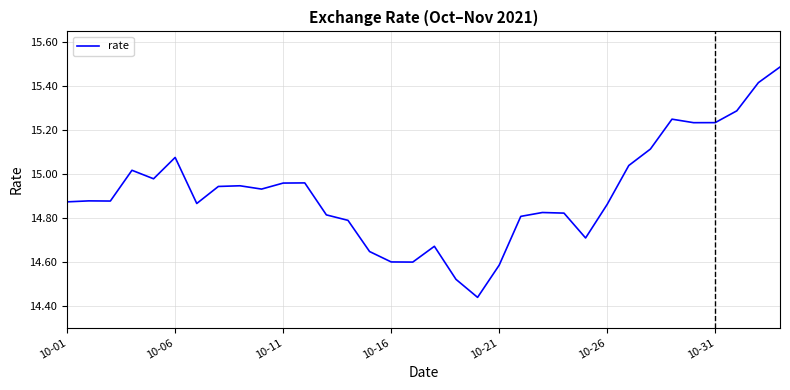

What is the difference between the maximum and minimum values?

1.0